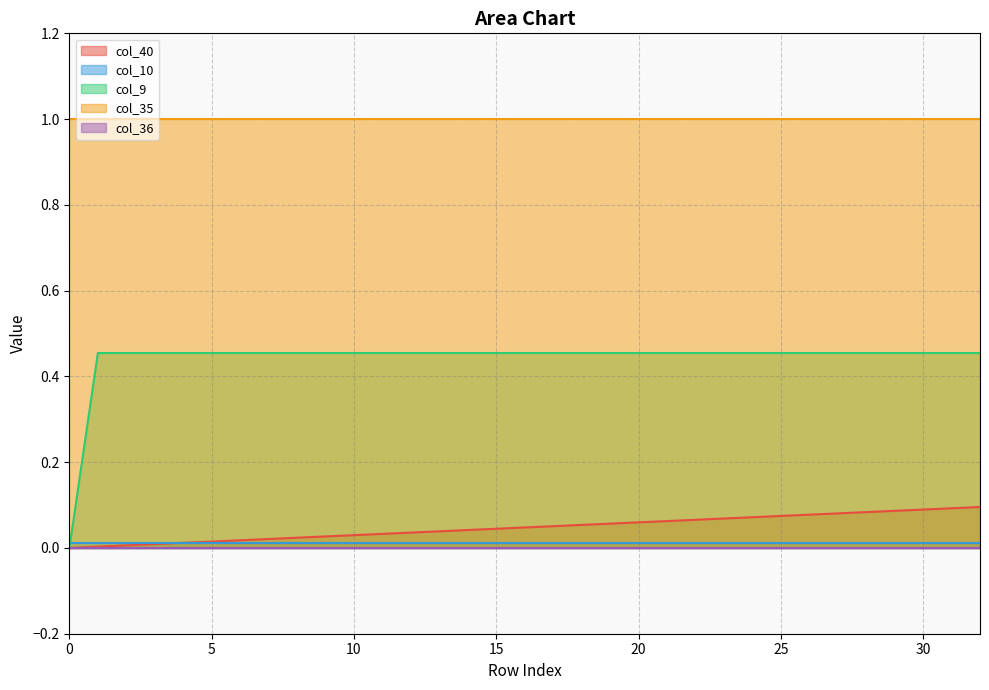

How many values in the col_40 series exceed 0?

32